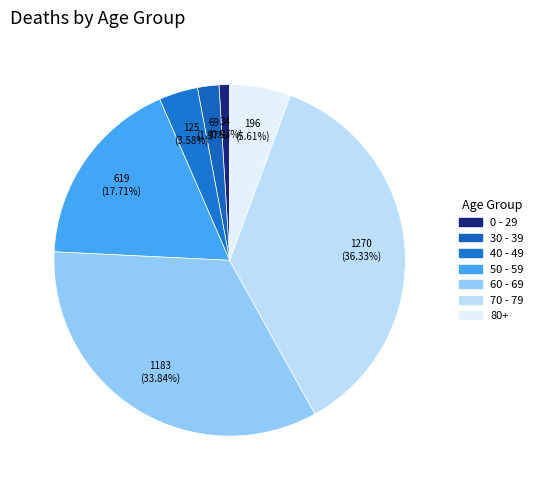

How many slices are in this pie chart?

7